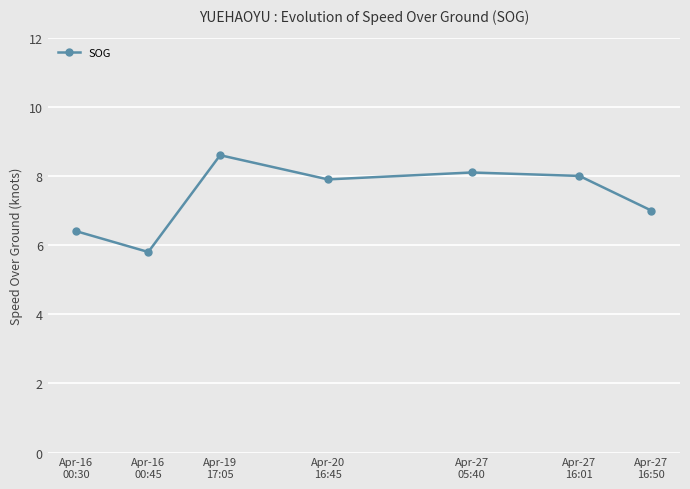

Where is the first local maximum?

Apr-19
17:05